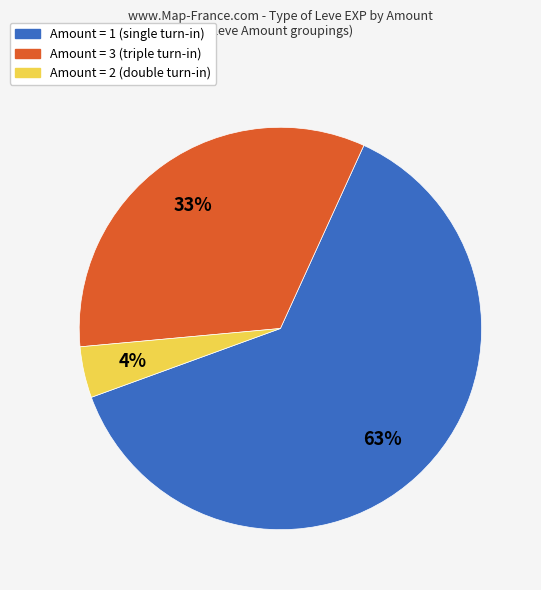

Is there any slice that represents more than half of the pie?

Yes